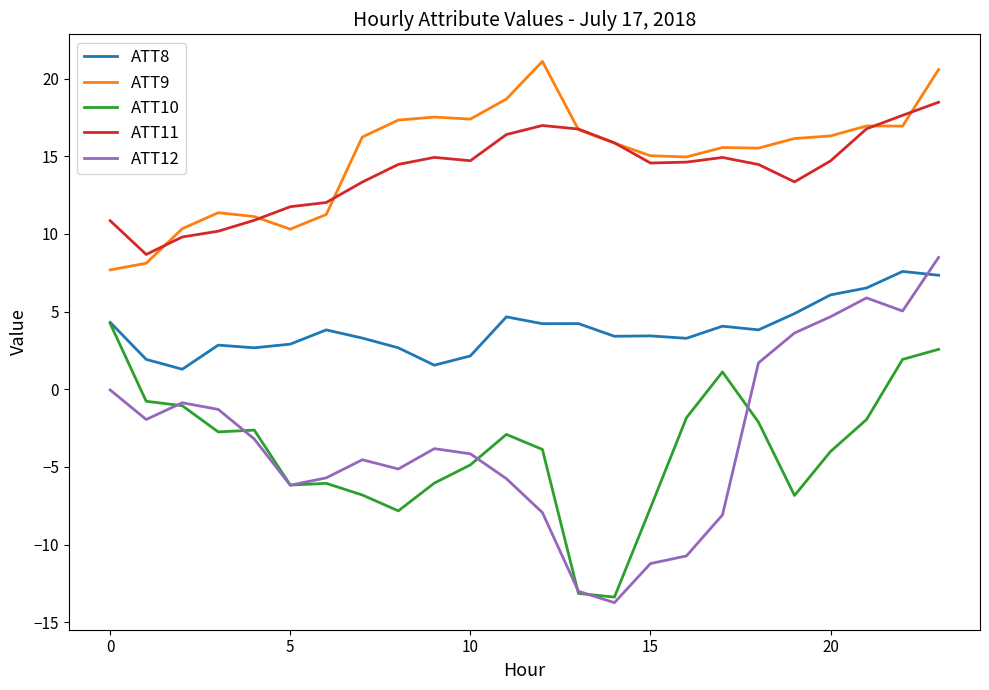

True or false: ATT10 and ATT9 cross at least once.

False